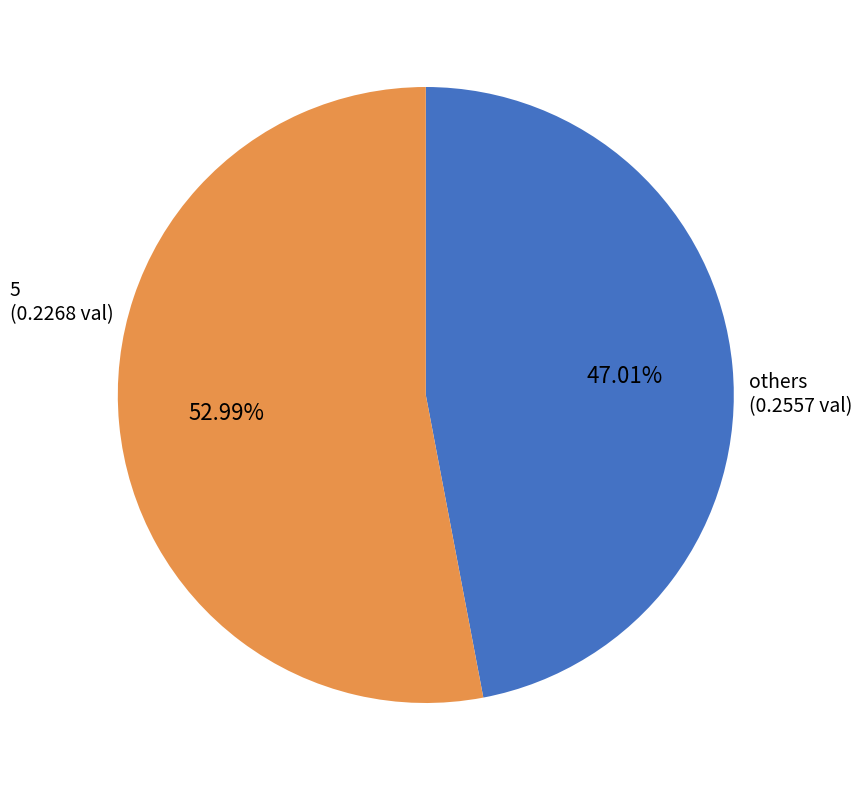

How many segments does this pie chart have?

2